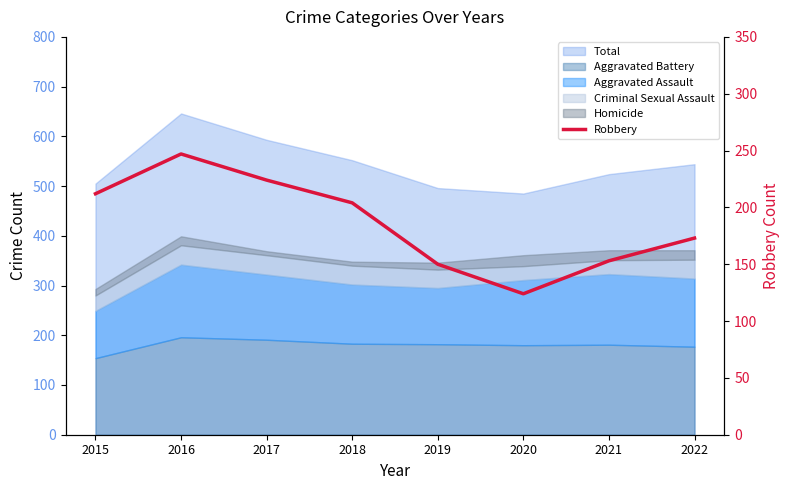

What is the sum of all values?

1487